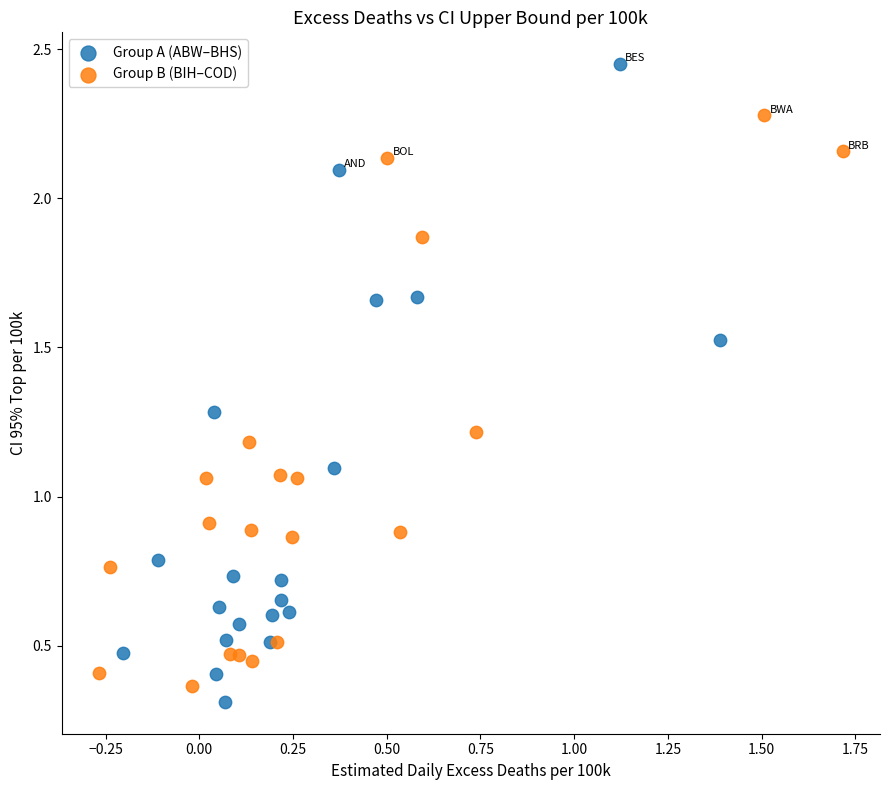

Which series has the widest spread of Y values?

Group A (ABW–BHS)